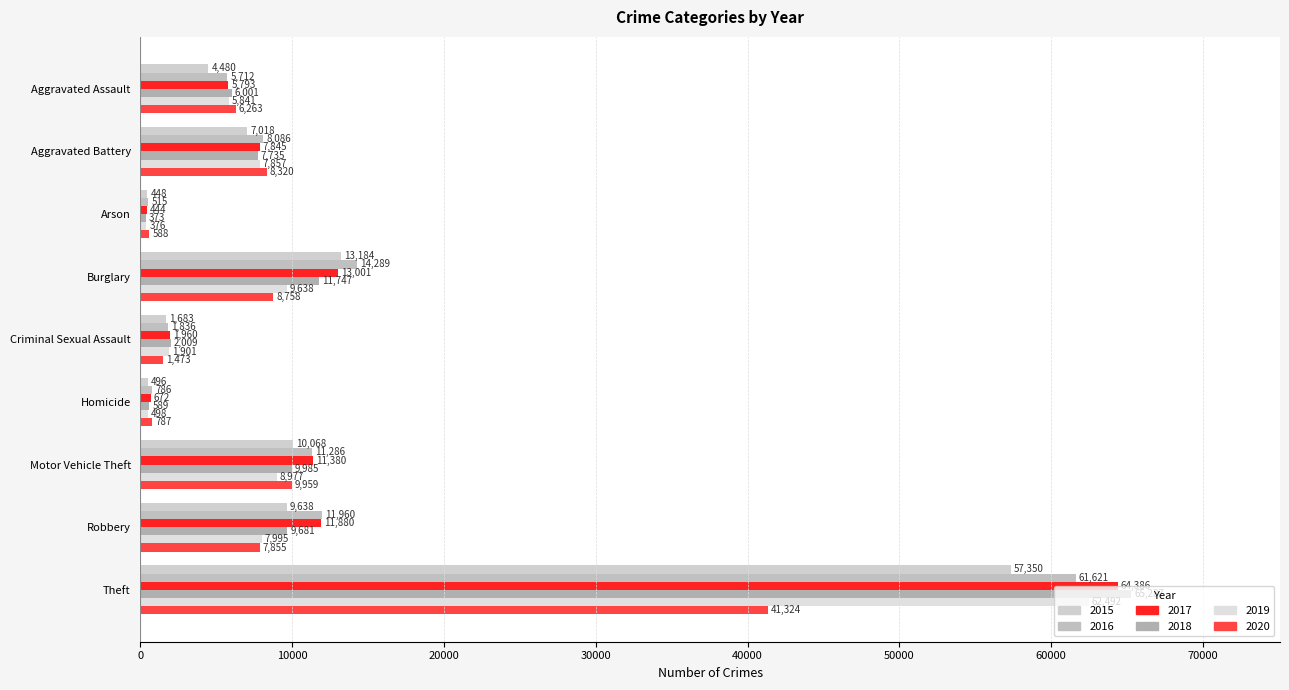

What are all the series names shown in the legend?

2015, 2016, 2017, 2018, 2019, 2020